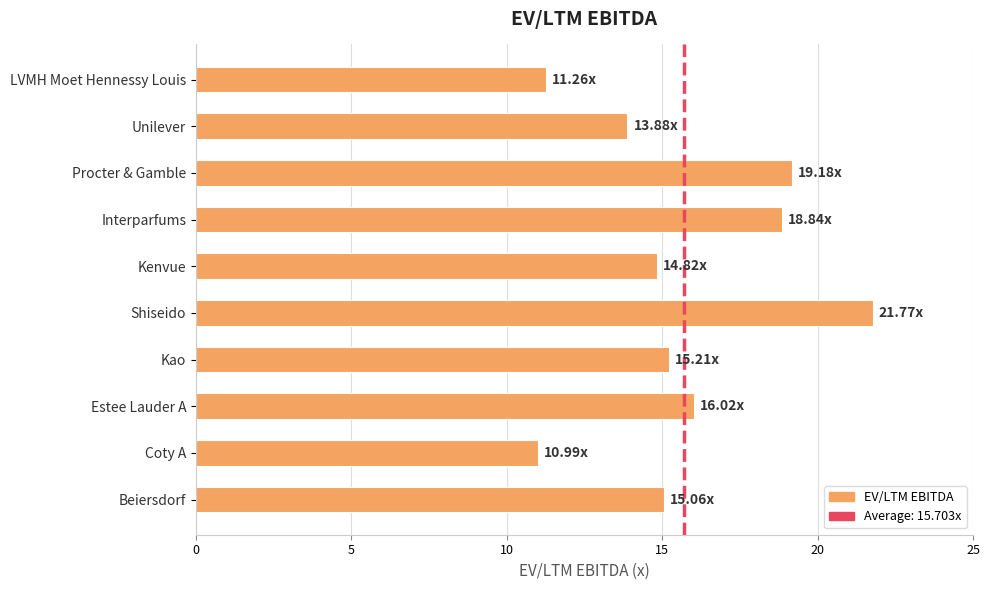

What is the change in value from Procter & Gamble to Coty A?

-8.2